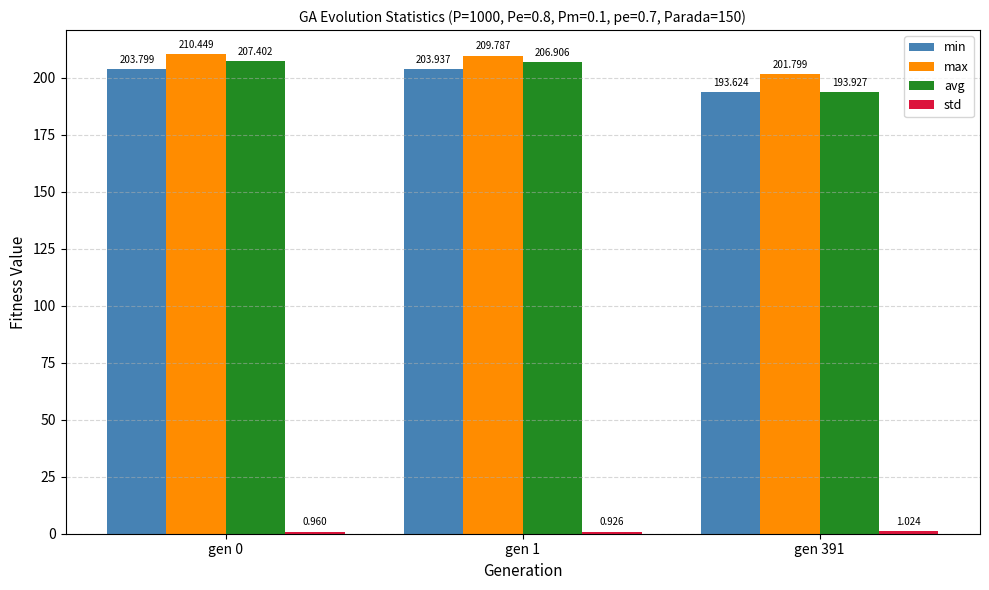

How many bars are there in total?

12